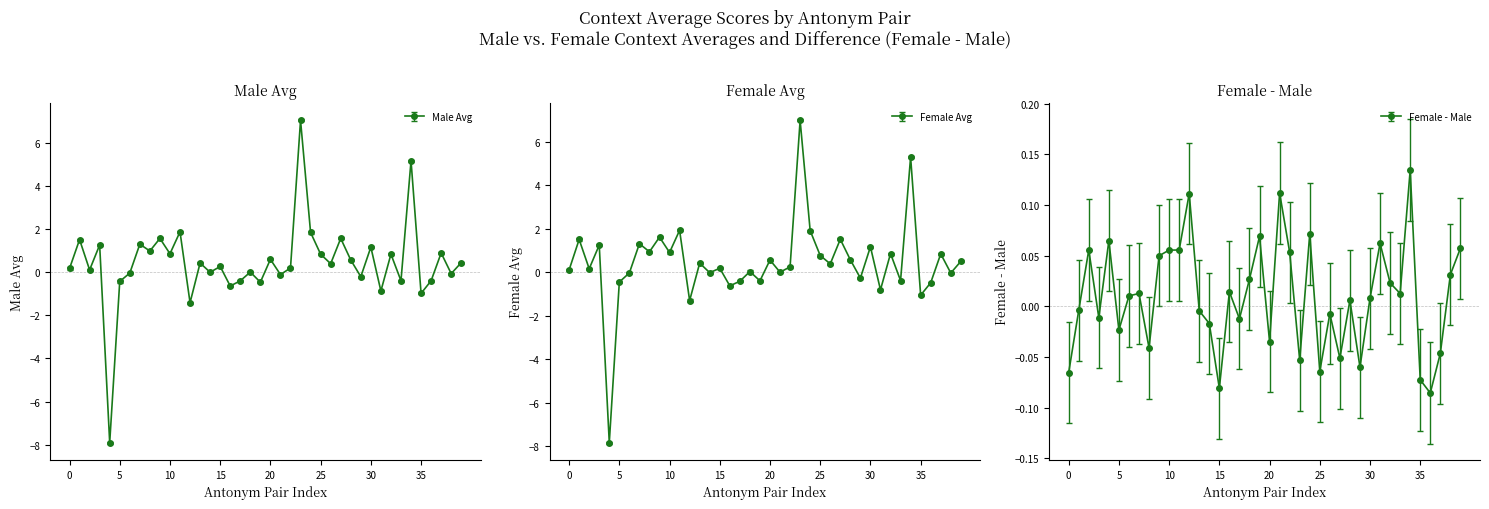

What is the difference between the maximum and minimum values in the context_average_male series?

14.9